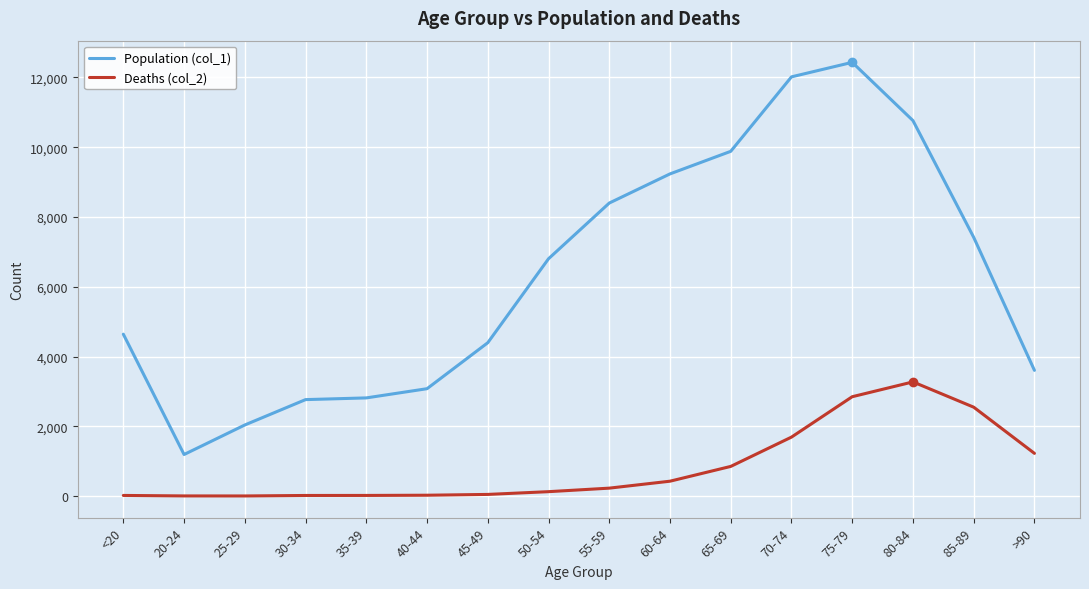

True or false: Population (col_1) and Deaths (col_2) intersect in this chart.

False